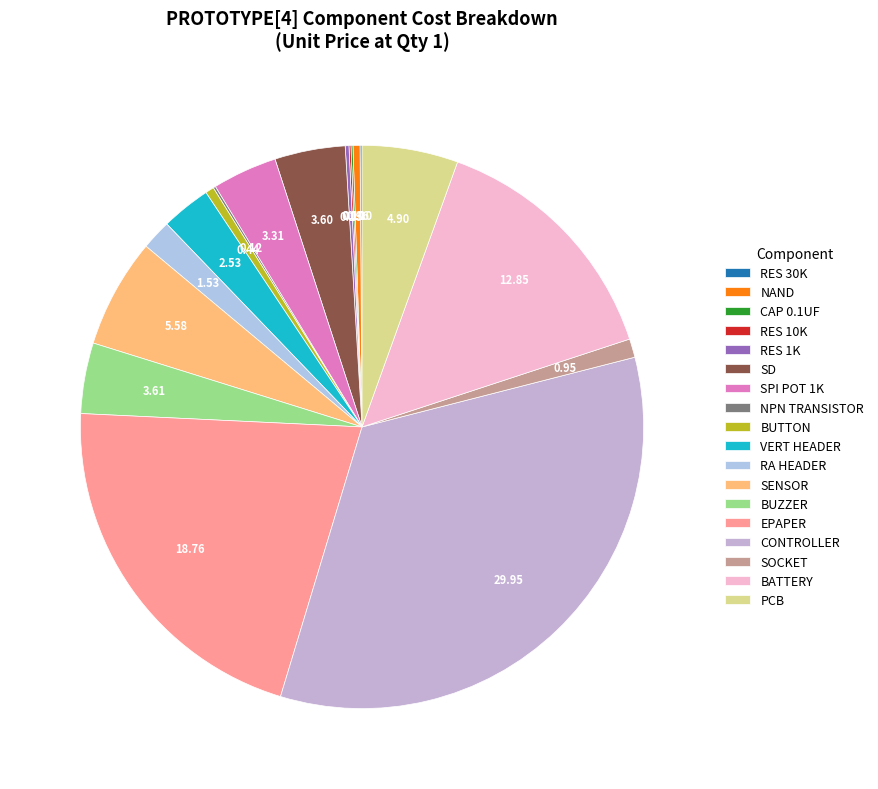

How much of the chart is everything except RES 30K?

99.9%